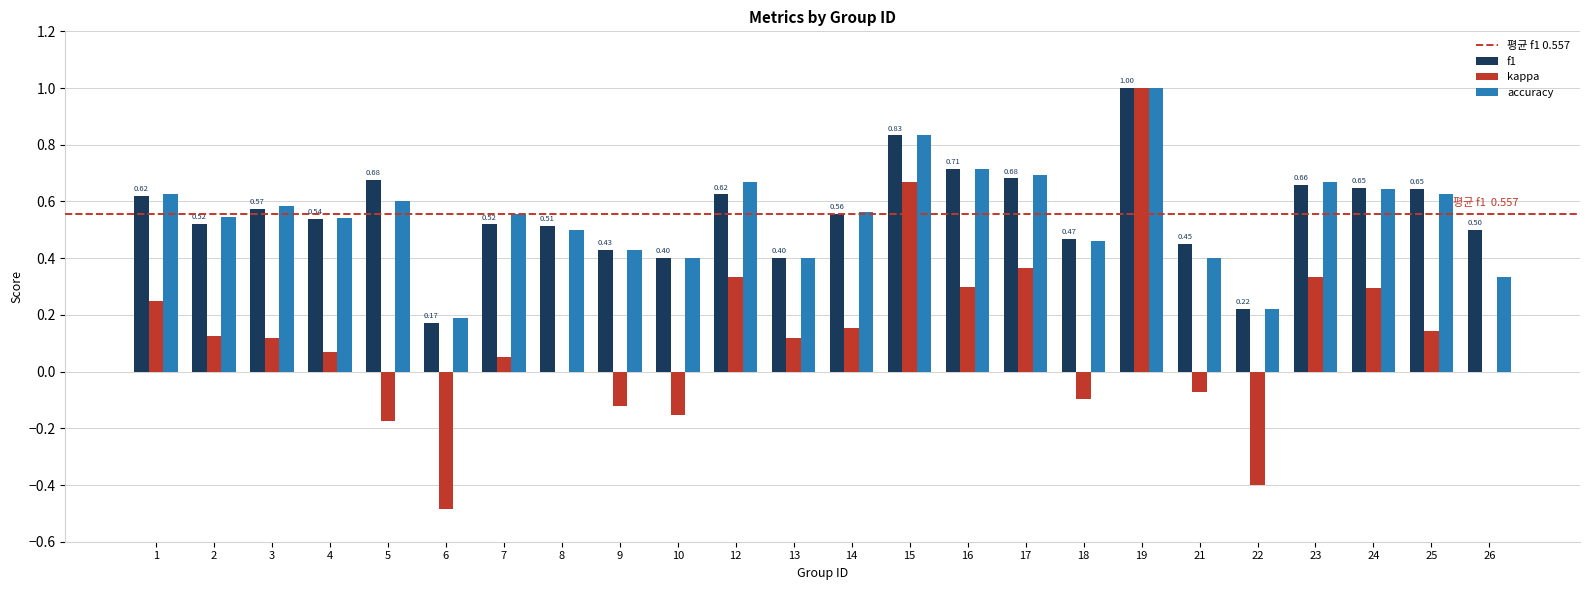

What is the spread (max minus min) of values at 5?

0.9